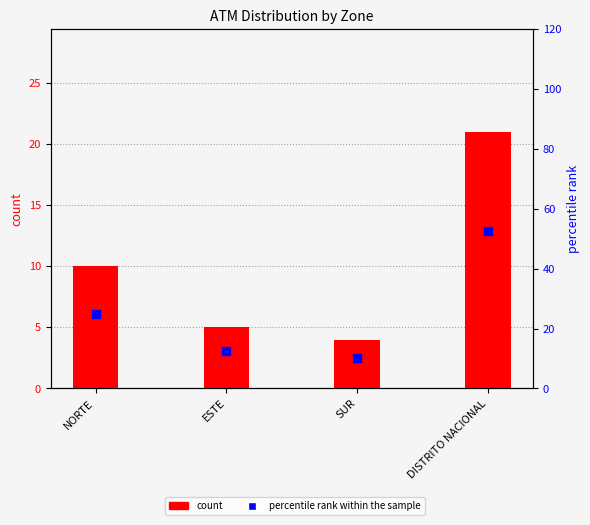

Is the value of count at NORTE greater than the value of percentile rank within the sample at SUR?

No